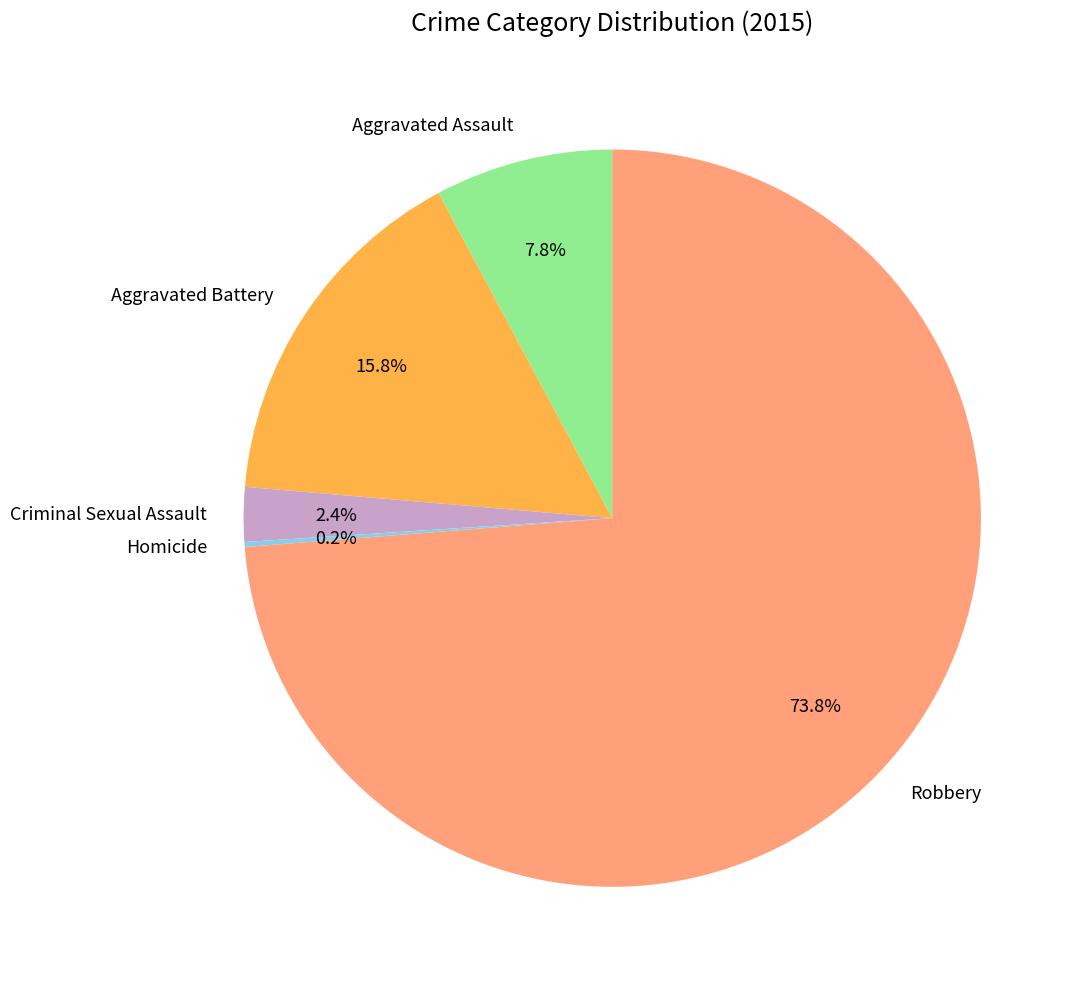

To the nearest percent, what percentage of the pie is Criminal Sexual Assault?

2%